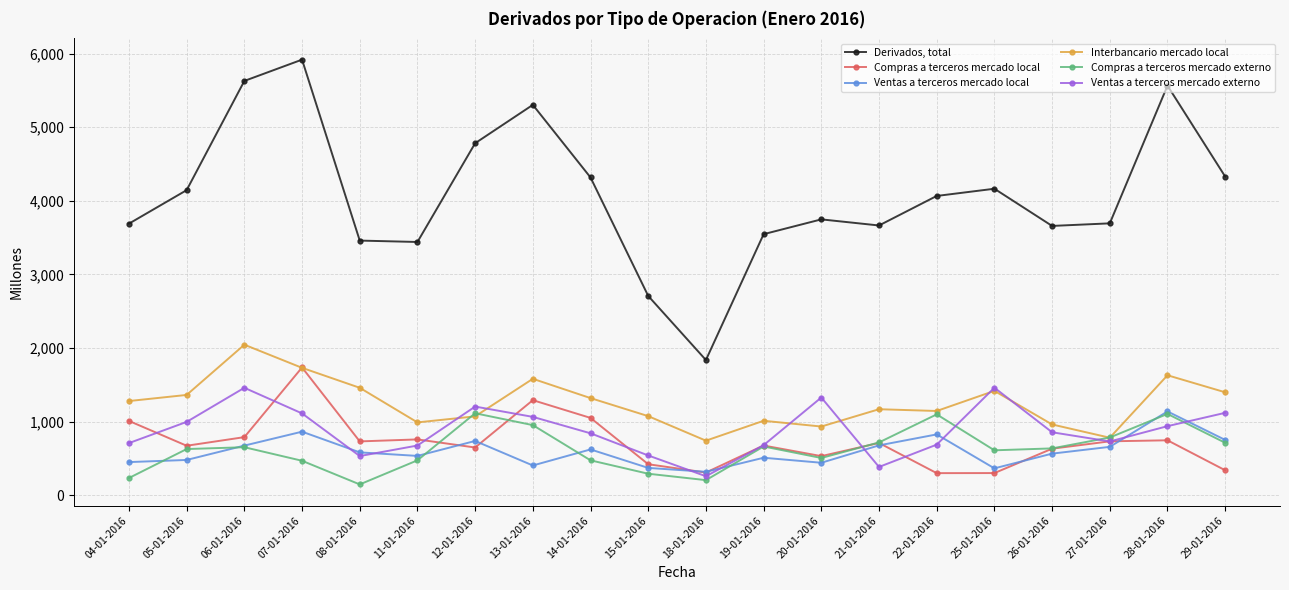

Between which two adjacent categories do Ventas a terceros mercado local and Compras a terceros mercado externo first intersect?

04-01-2016 and 05-01-2016